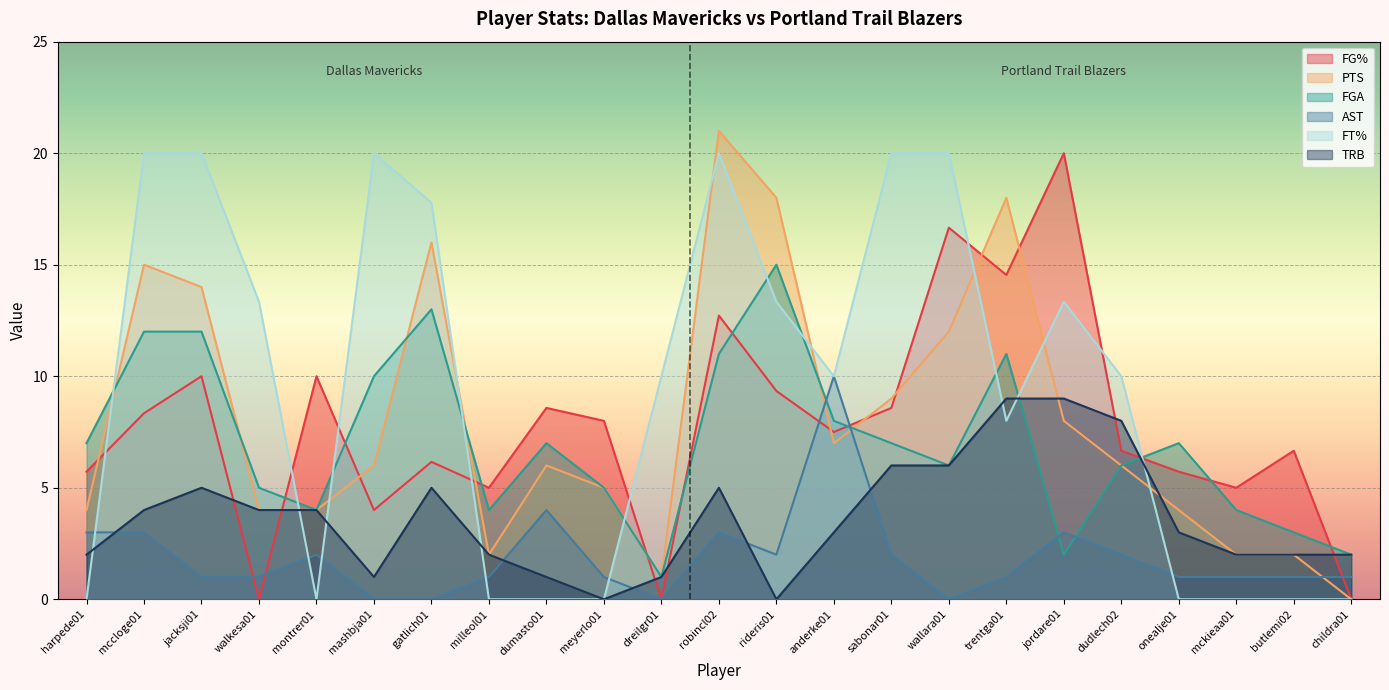

What are all the series names shown in the legend?

FG%, PTS, FGA, AST, FT%, TRB